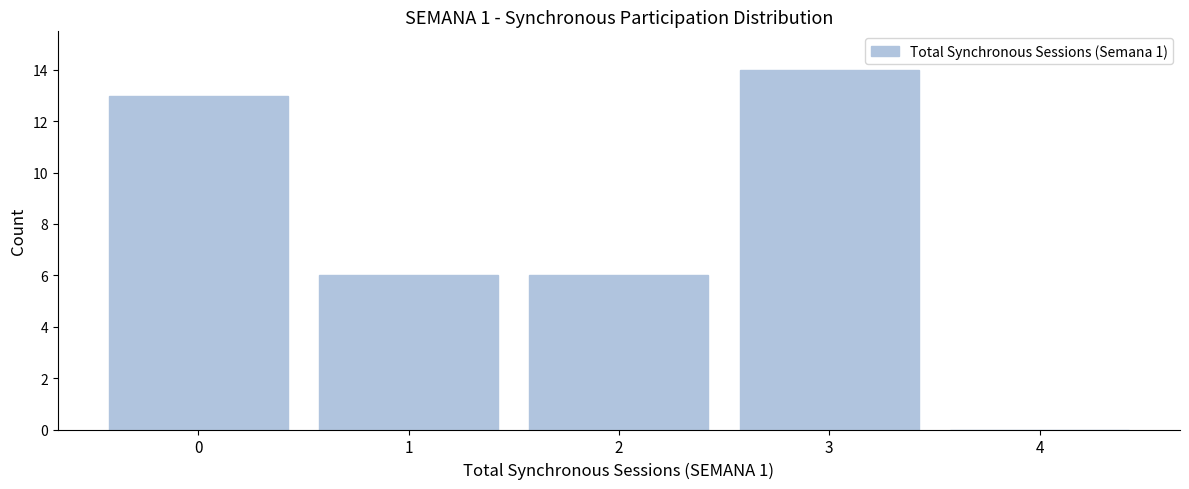

Reading left to right, list every bar in this chart as the range it spans on the x-axis followed by its height. The values are not printed on the chart, so give them approximately, as read against the axis.

-0.5 to 0.5: 13
0.5 to 1.5: 6
1.5 to 2.5: 6
2.5 to 3.5: 14
3.5 to 4.5: 0